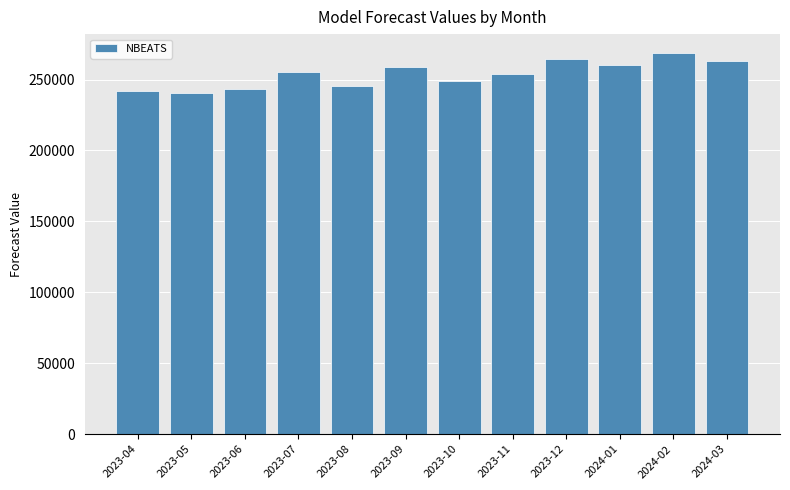

What is the sum of all values?

3045359.0